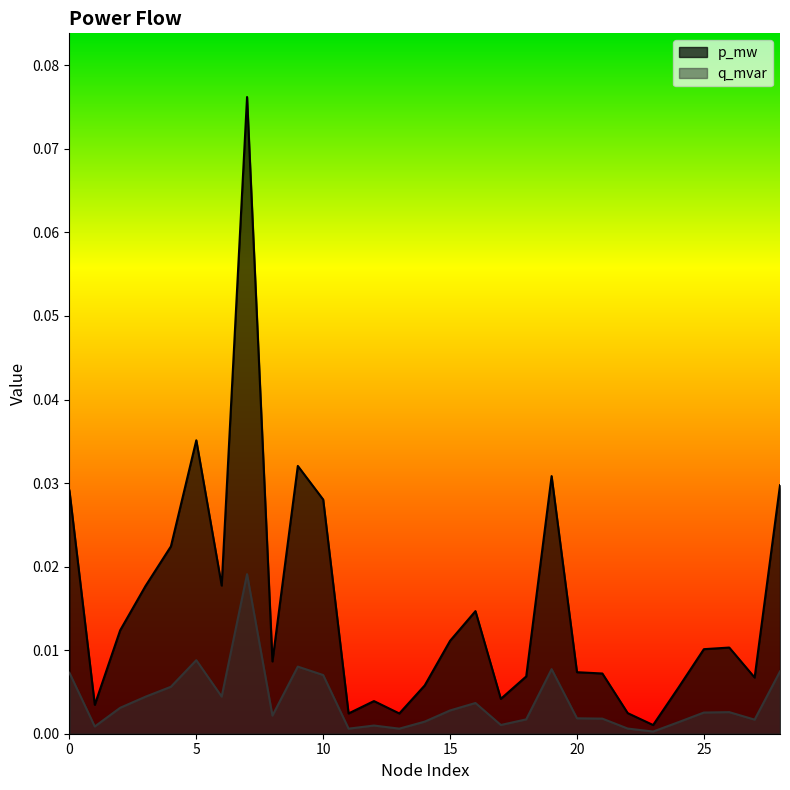

The value of p_mw at 10 is 0.0. True or false?

True